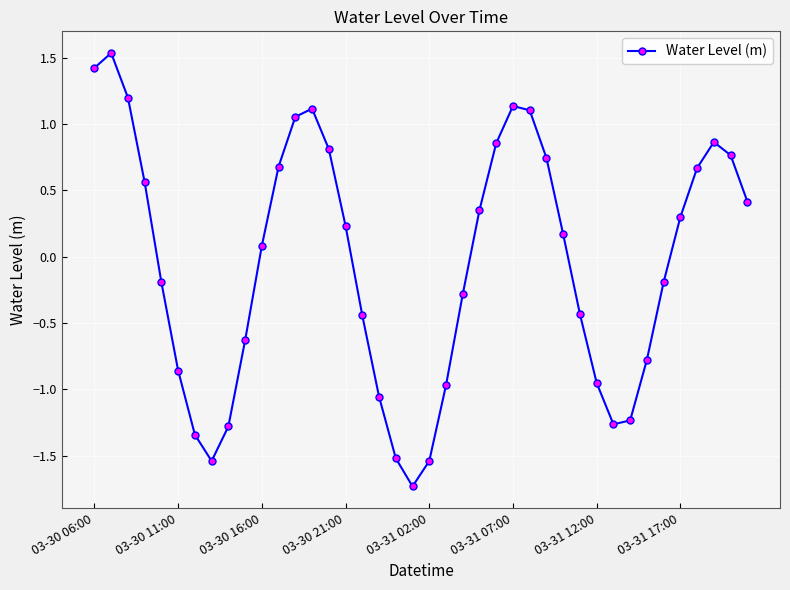

Count the number of categories in the chart.

40